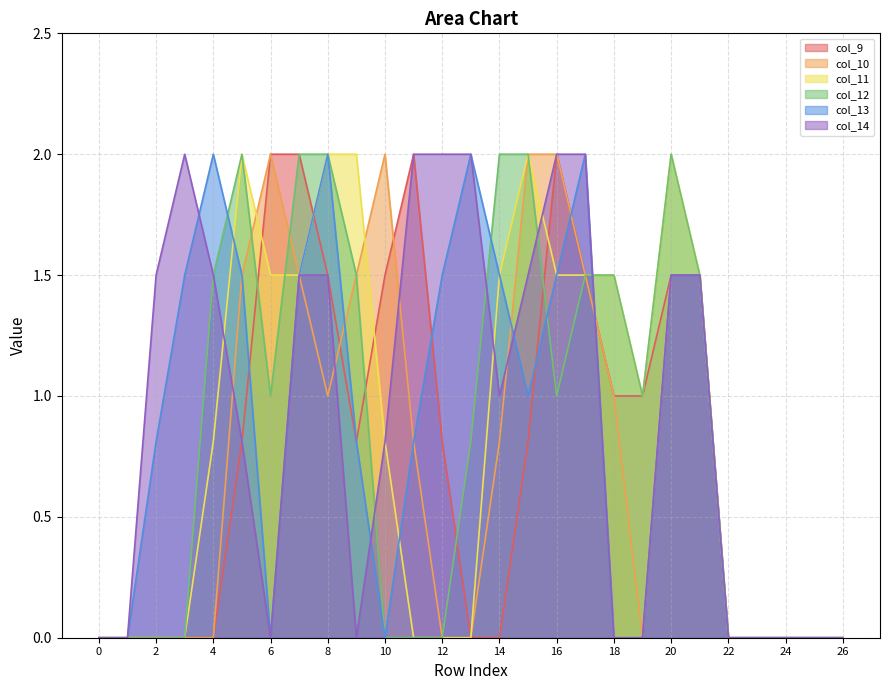

Is it true that col_9 equals 1.0 at 19?

True